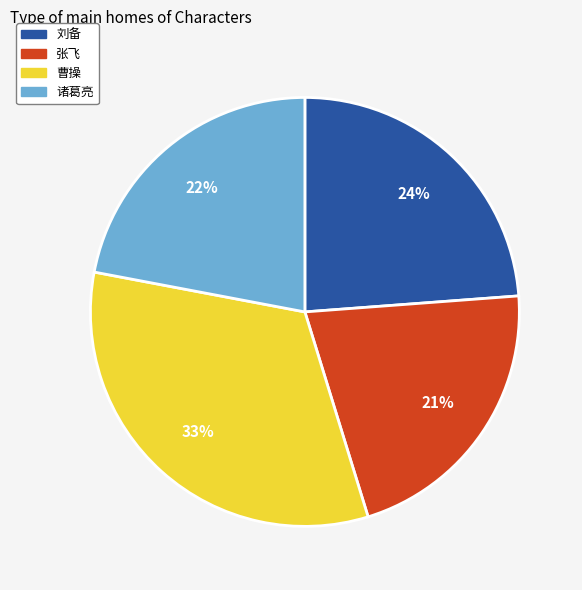

Approximately how many times larger is the value at 张飞 compared to 刘备?

0.9